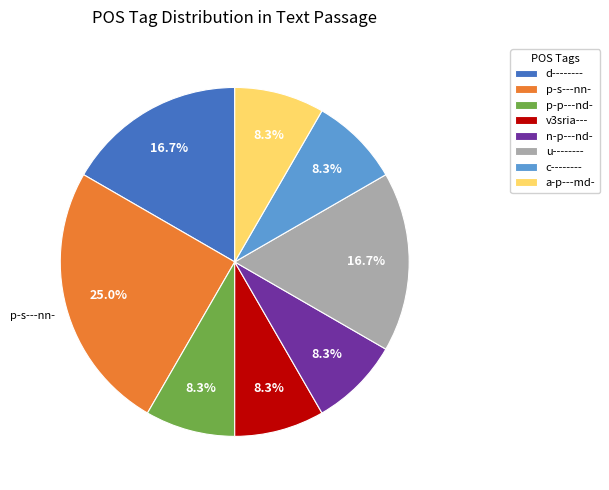

Is there any slice that represents more than half of the pie?

No